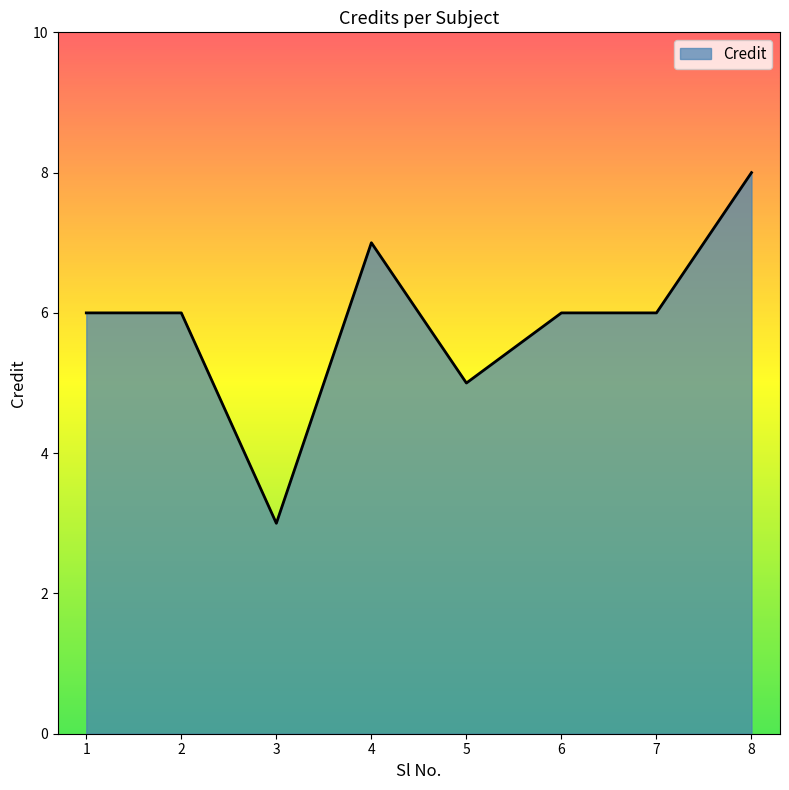

Which has a higher value, 3 or 1?

1